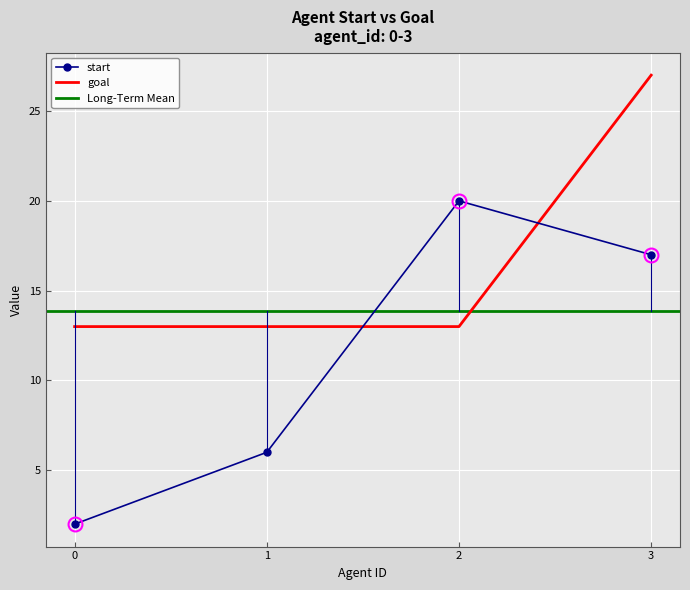

Rank the series by their average value, from lowest to highest.

start, goal